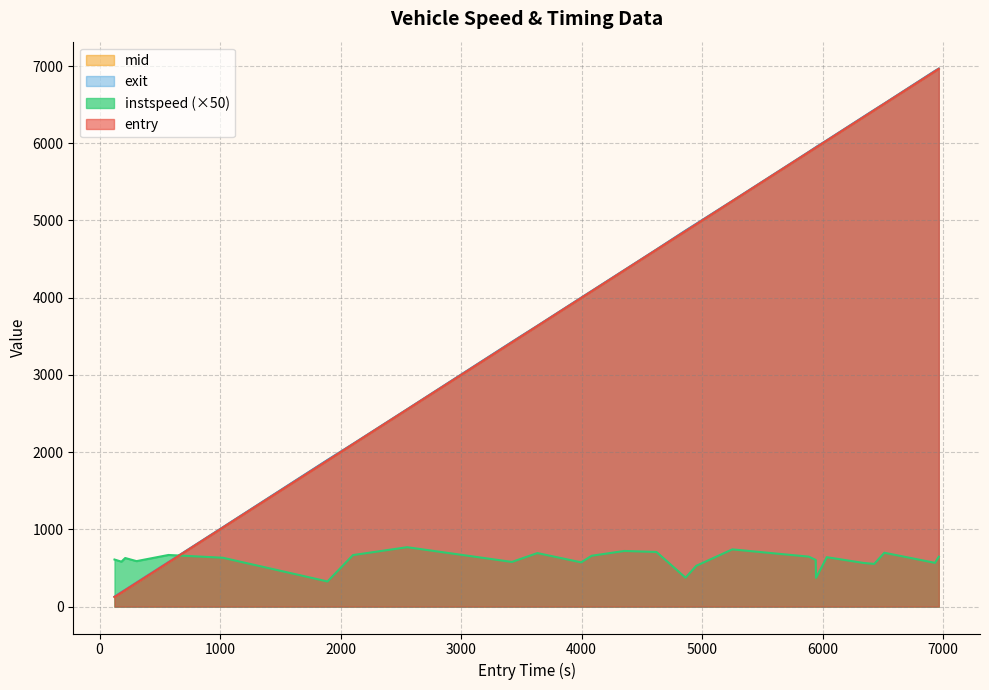

After their last crossing, which series has the higher values: mid or instspeed (×50)?

mid